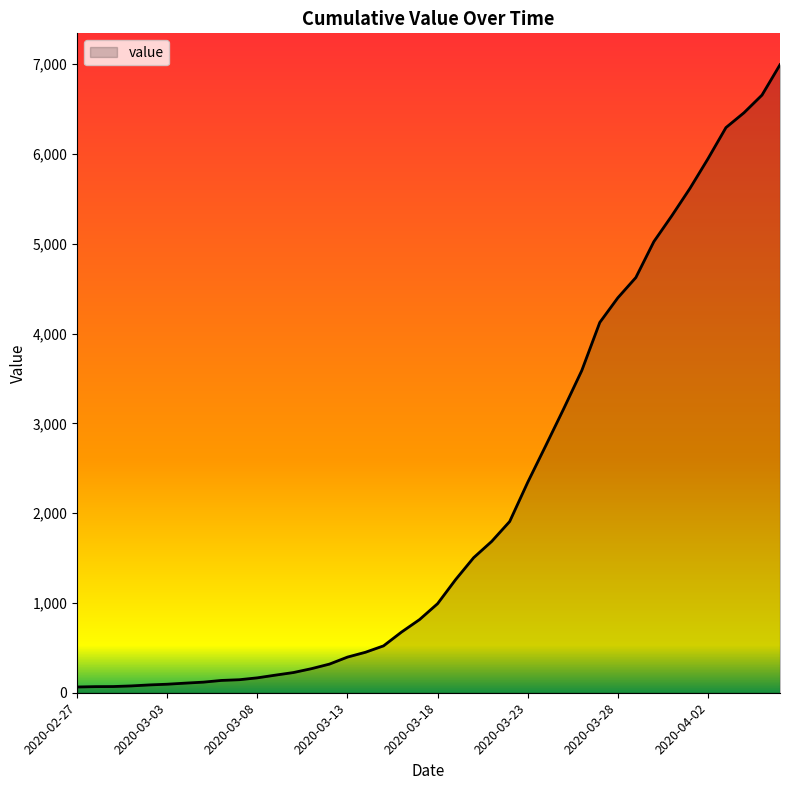

What is the difference between the maximum and minimum values?

6930